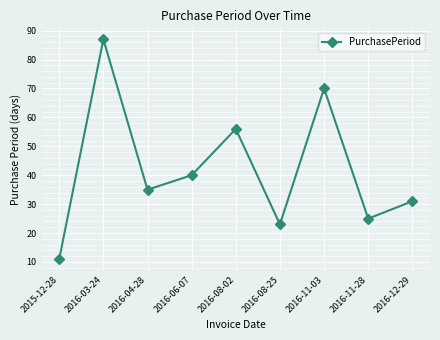

How many lines are shown in the chart?

1